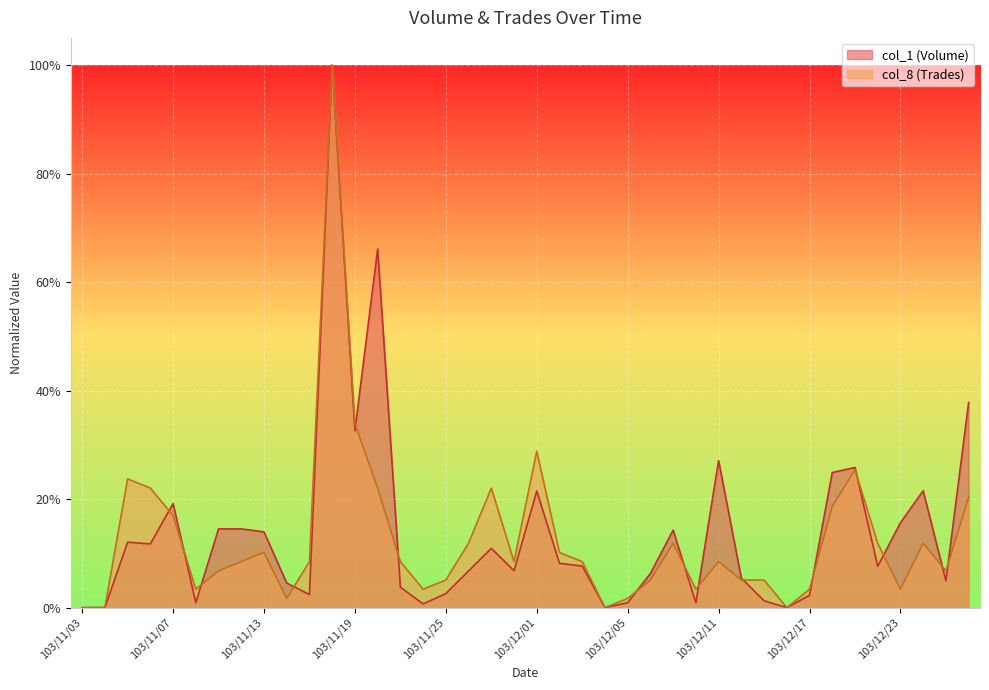

How many positive values does the col_1 (Volume) series have?

36